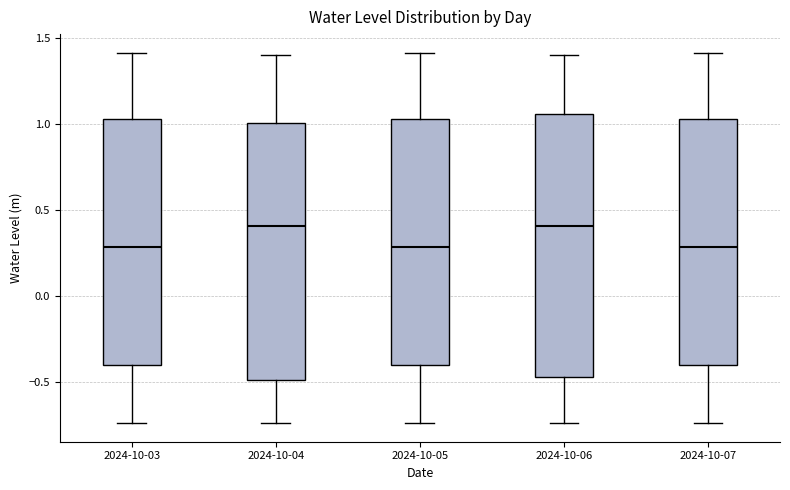

Reading left to right, transcribe this box plot: for each box, give where its median line is, the range the box spans, and where its two whiskers end, as read against the y-axis. The values are not printed on the chart, so give them approximately, as read against the axis.

2024-10-03: median 0.30, box -0.40 to 1.05, whiskers -0.75 to 1.40
2024-10-04: median 0.40, box -0.50 to 1.00, whiskers -0.75 to 1.40
2024-10-05: median 0.30, box -0.40 to 1.05, whiskers -0.75 to 1.40
2024-10-06: median 0.40, box -0.45 to 1.05, whiskers -0.75 to 1.40
2024-10-07: median 0.30, box -0.40 to 1.05, whiskers -0.75 to 1.40